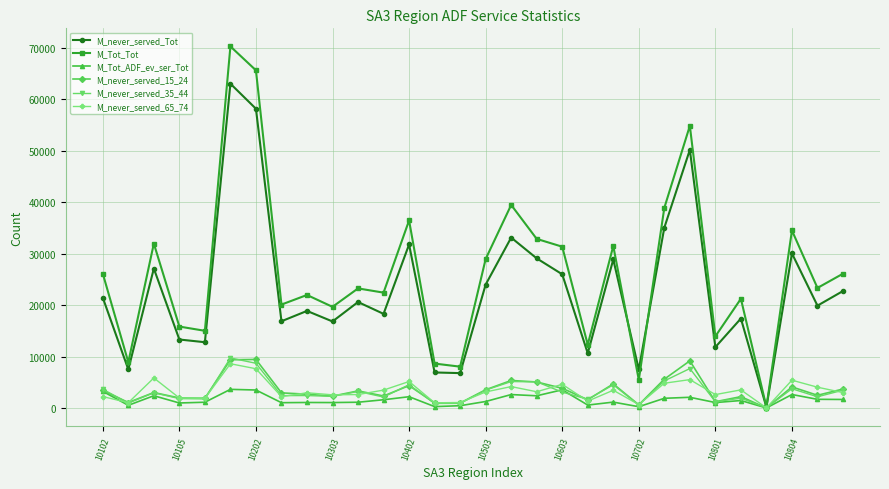

Which series has the largest total across all categories?

M_Tot_Tot